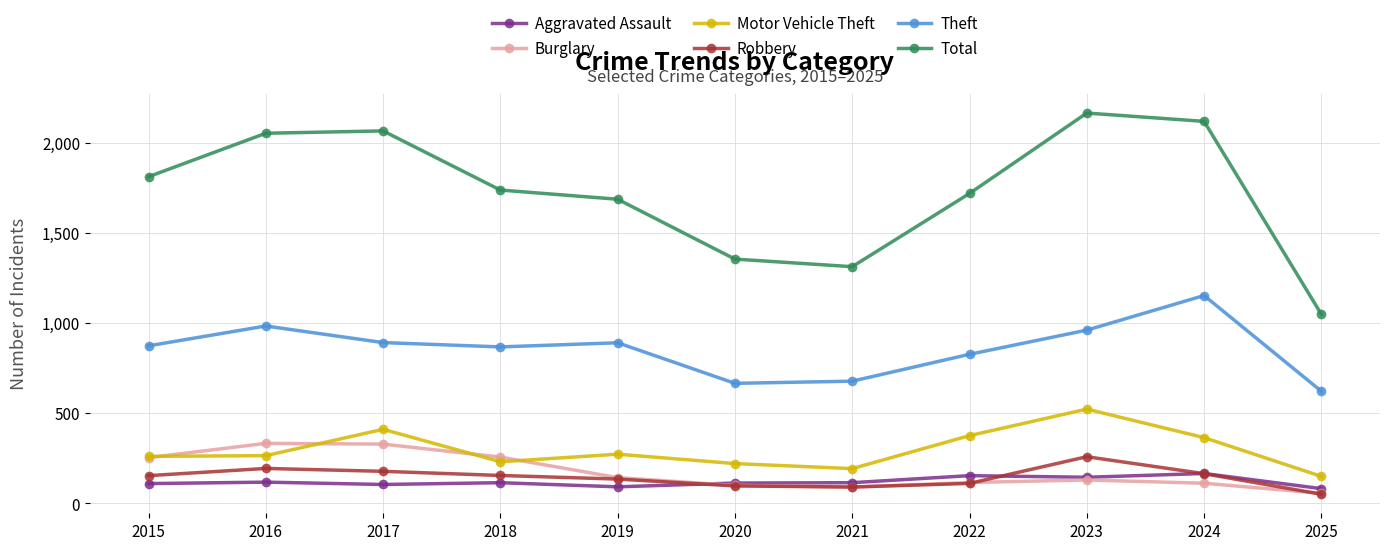

Which category has the highest value in the Motor Vehicle Theft series?

2023